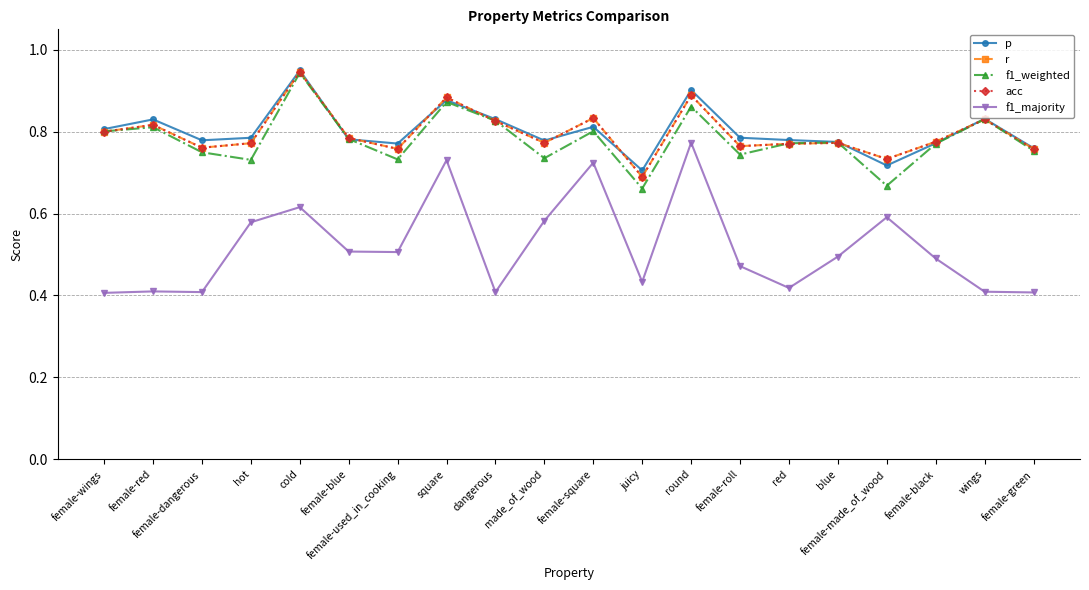

What is the lowest value of the p series?

0.7